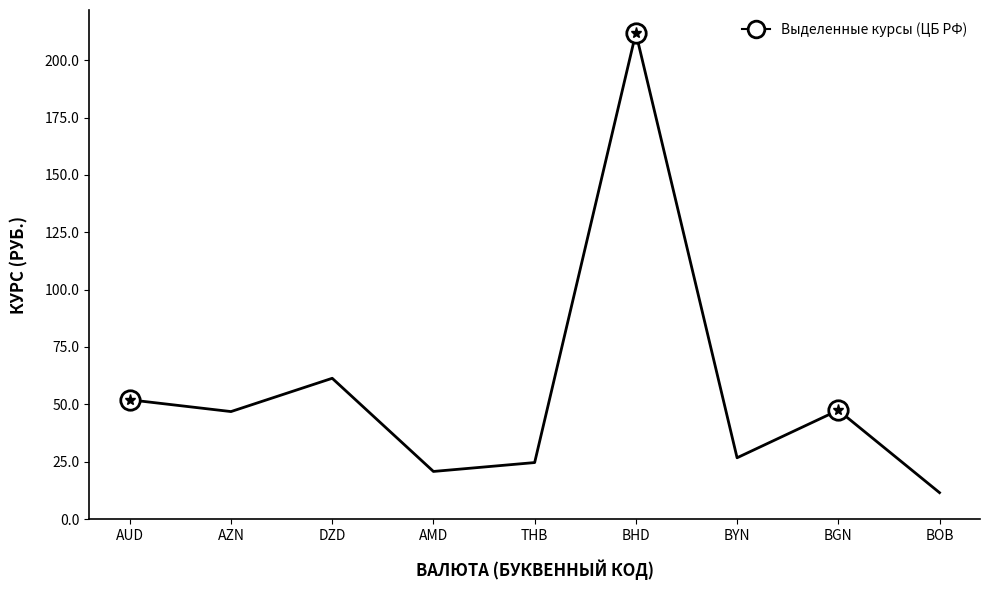

The value at BHD is 323.0. True or false?

False